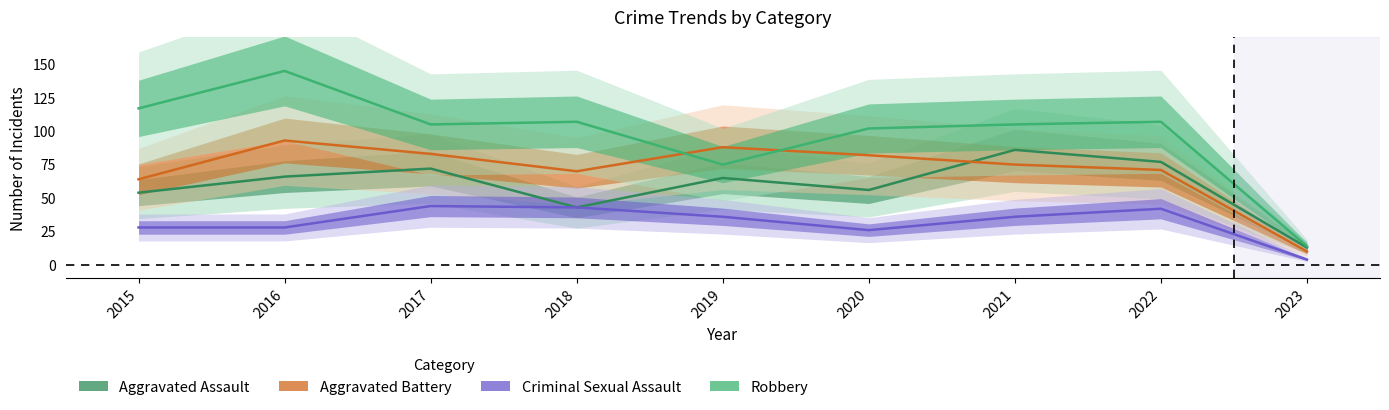

What is the minimum value shown in the chart?

4